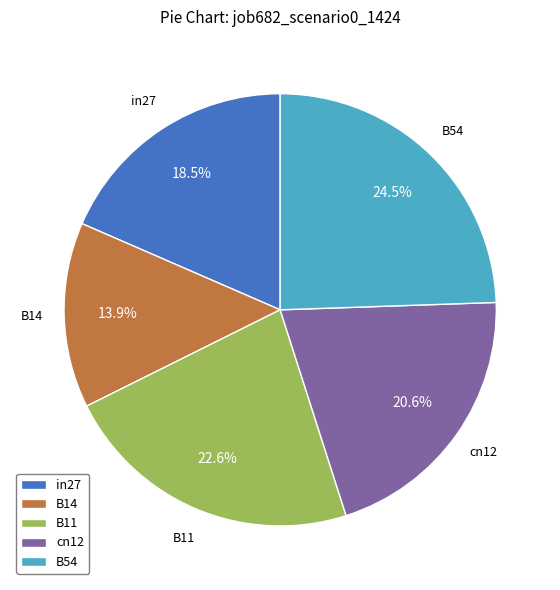

Is the sum of cn12 and B11 greater than half?

No